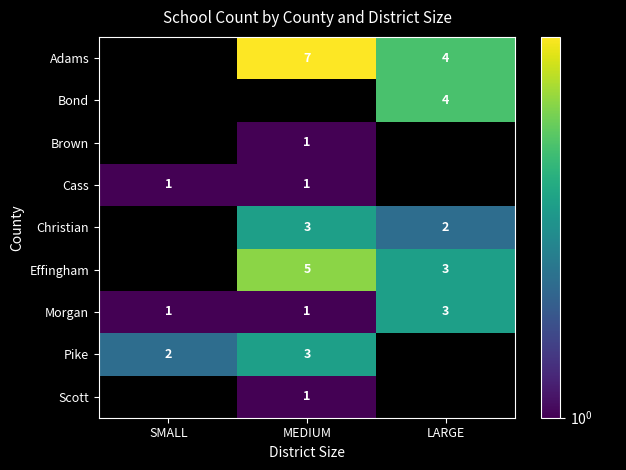

What is the sum of all Morgan values?

5